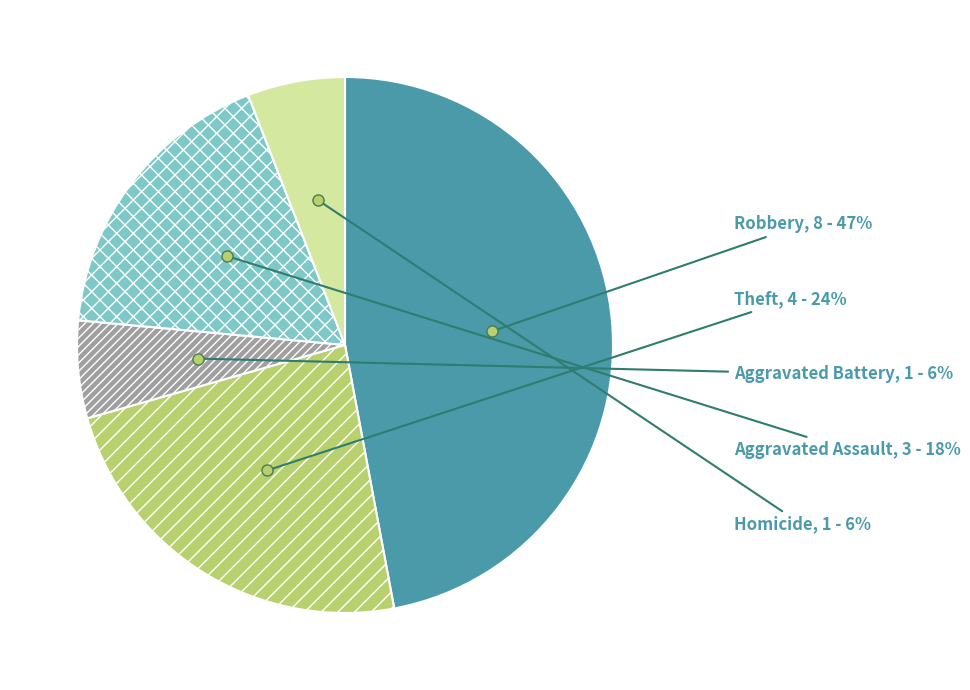

To the nearest percent, what is the average slice percentage?

20%